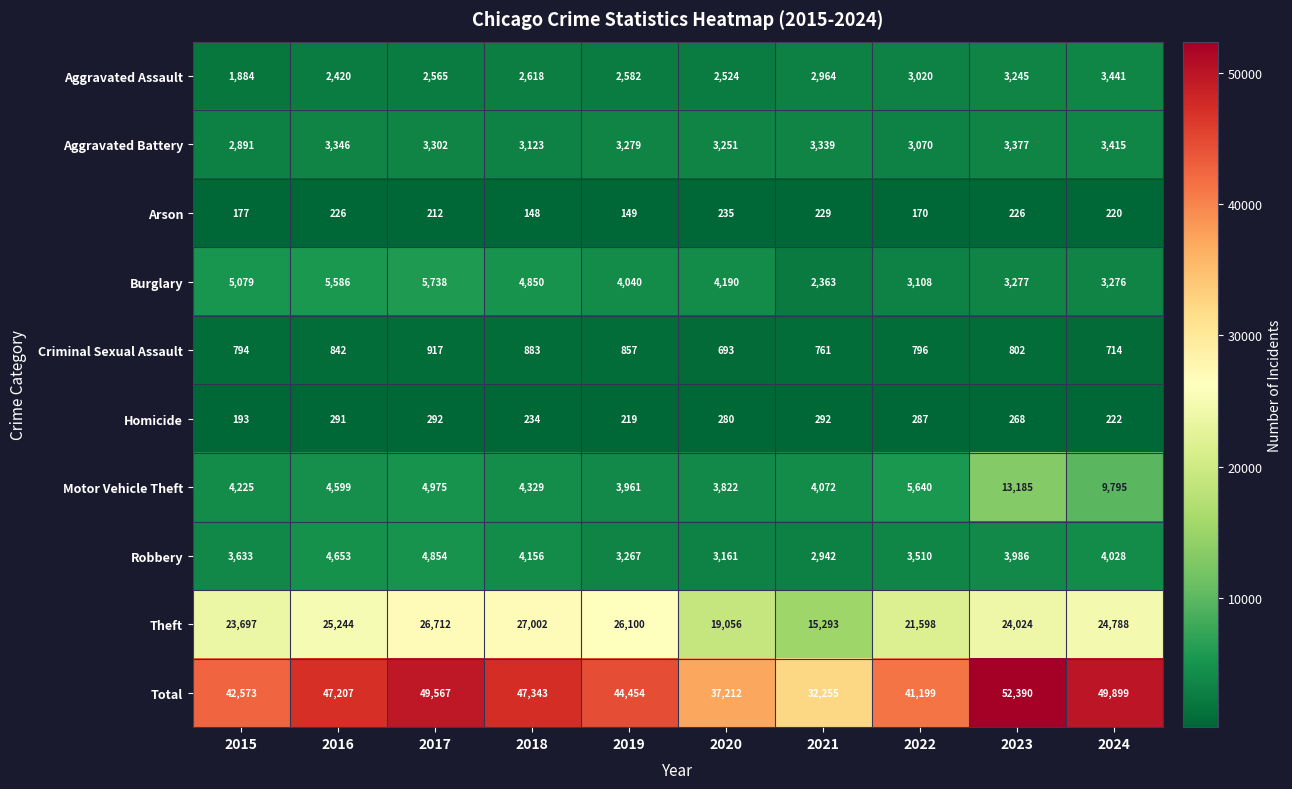

What is the spread (max minus min) of values at 2015?

42396